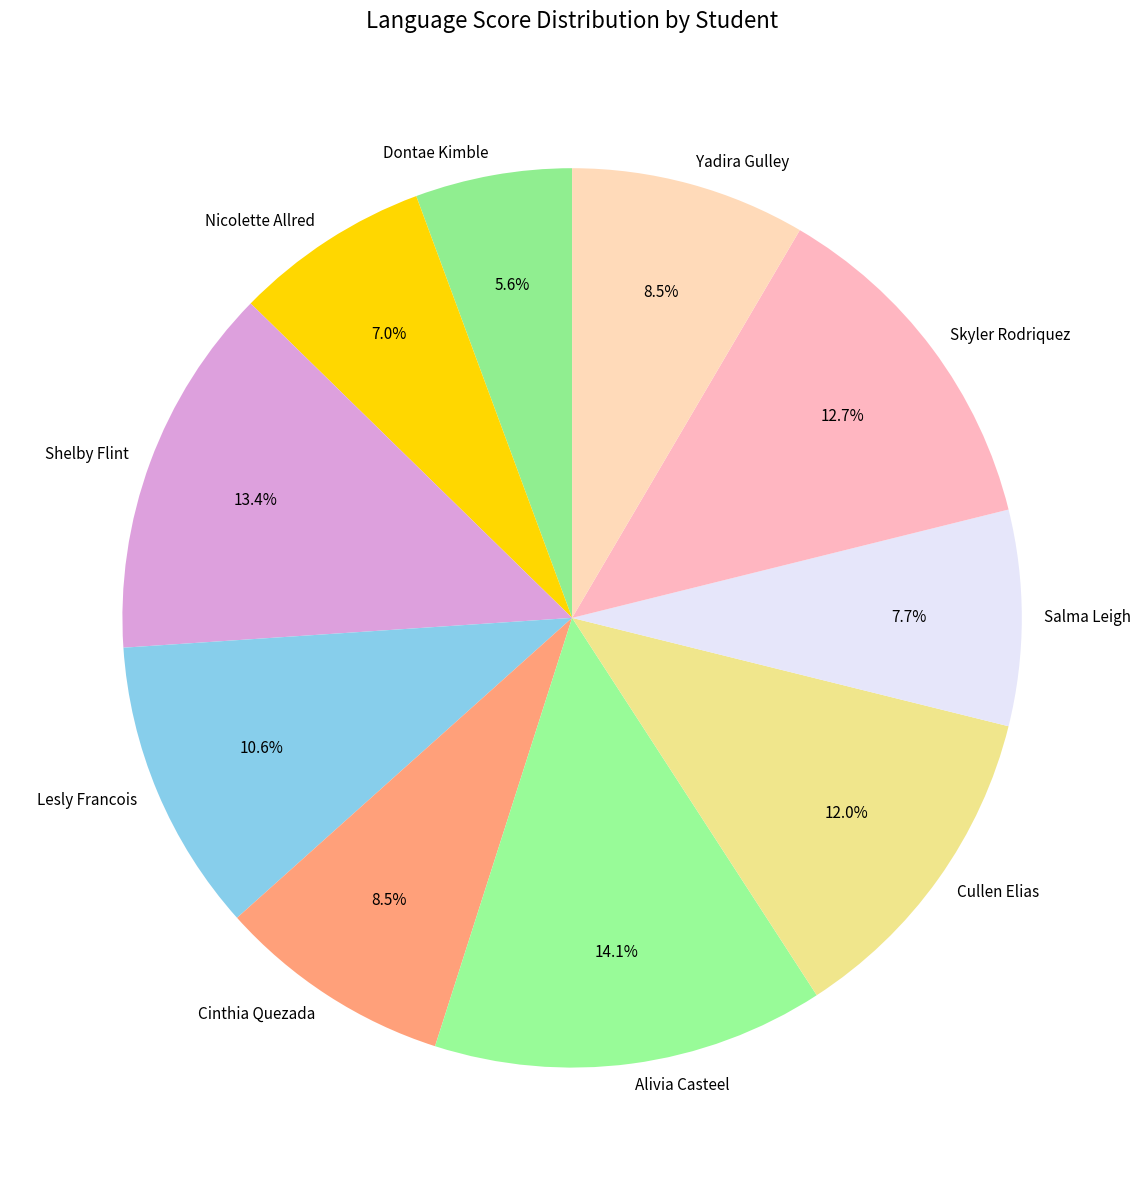

To the nearest percent, what is the combined percentage of Cinthia Quezada and Dontae Kimble?

14%